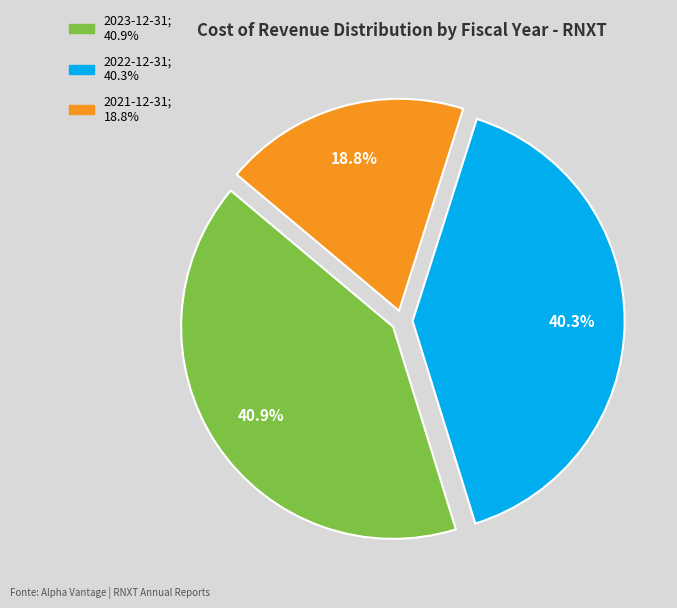

Which category has the smallest portion of the pie?

2021-12-31